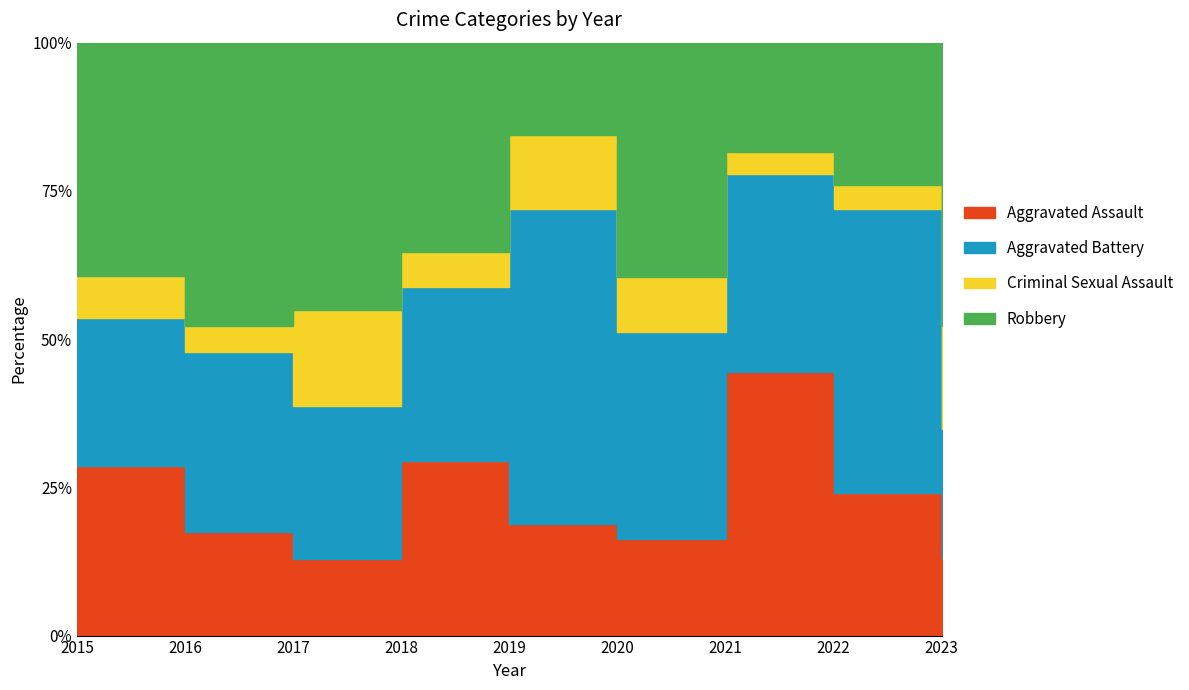

Which series has the largest range (max minus min)?

Aggravated Battery